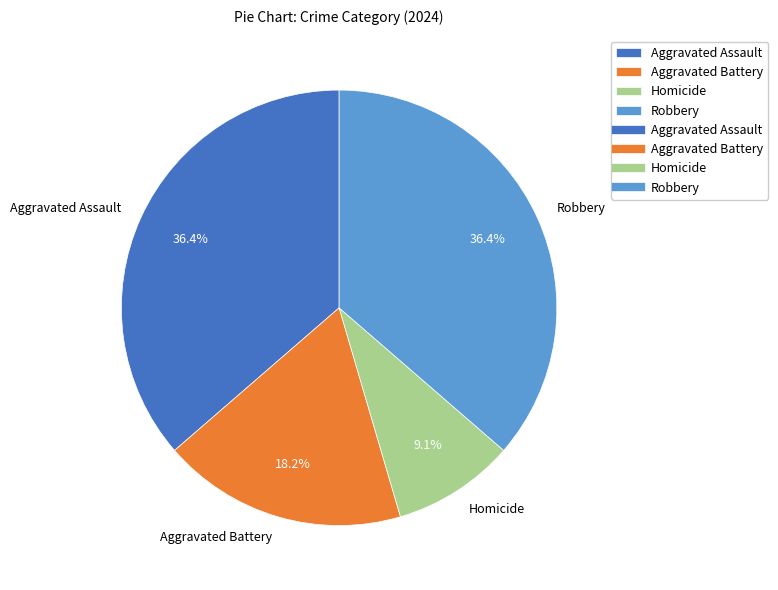

Count the number of slices in the pie.

4